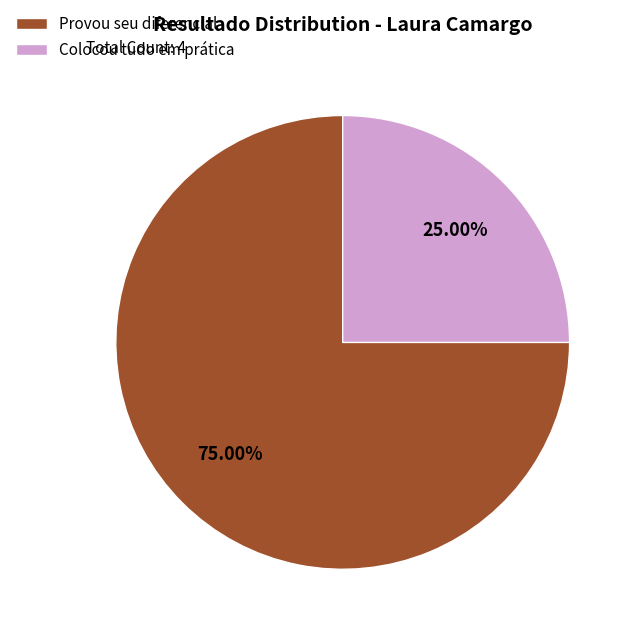

Combined, what portion of the pie is Colocou tudo em prática and Provou seu diferencial?

100.0%